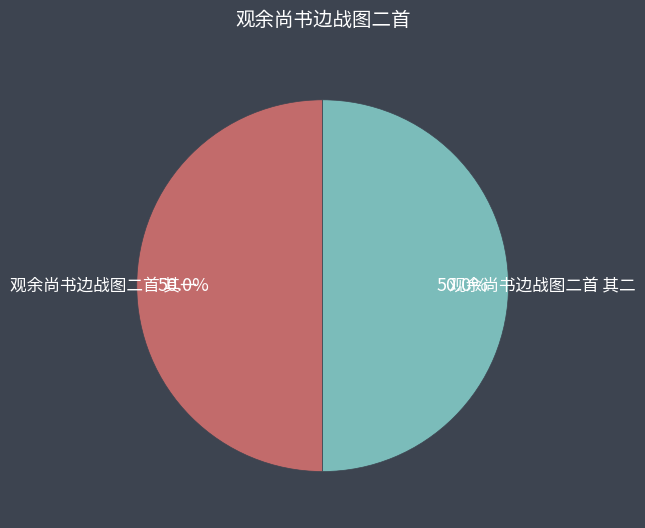

Do 观余尚书边战图二首 其一 and 观余尚书边战图二首 其二 together represent more than half of the pie?

Yes